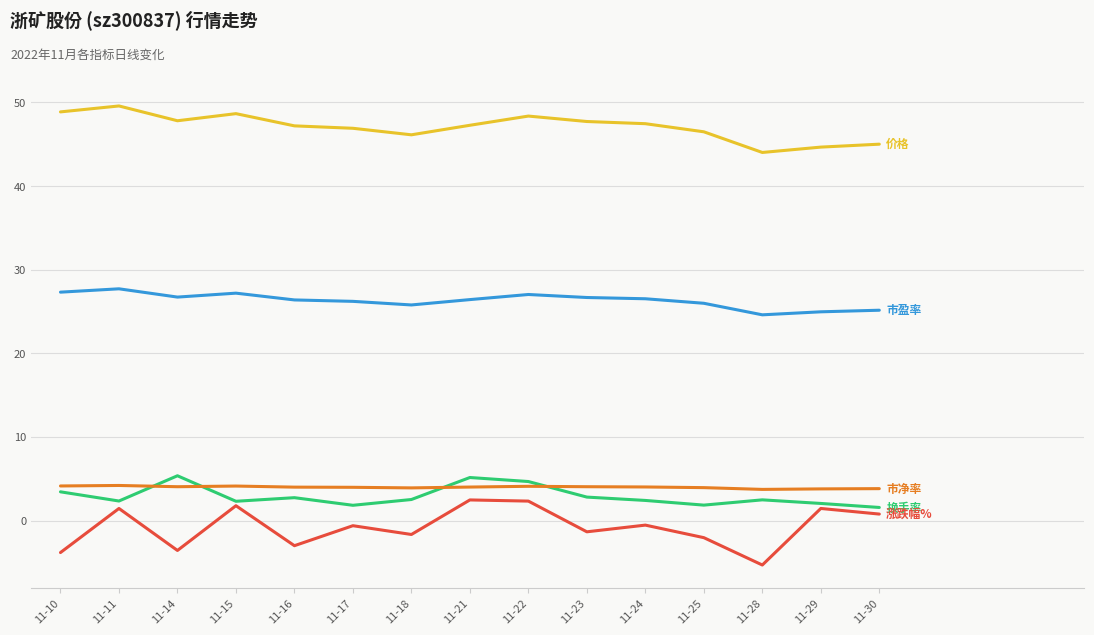

Which label corresponds to the smallest value in the chart?

11-28